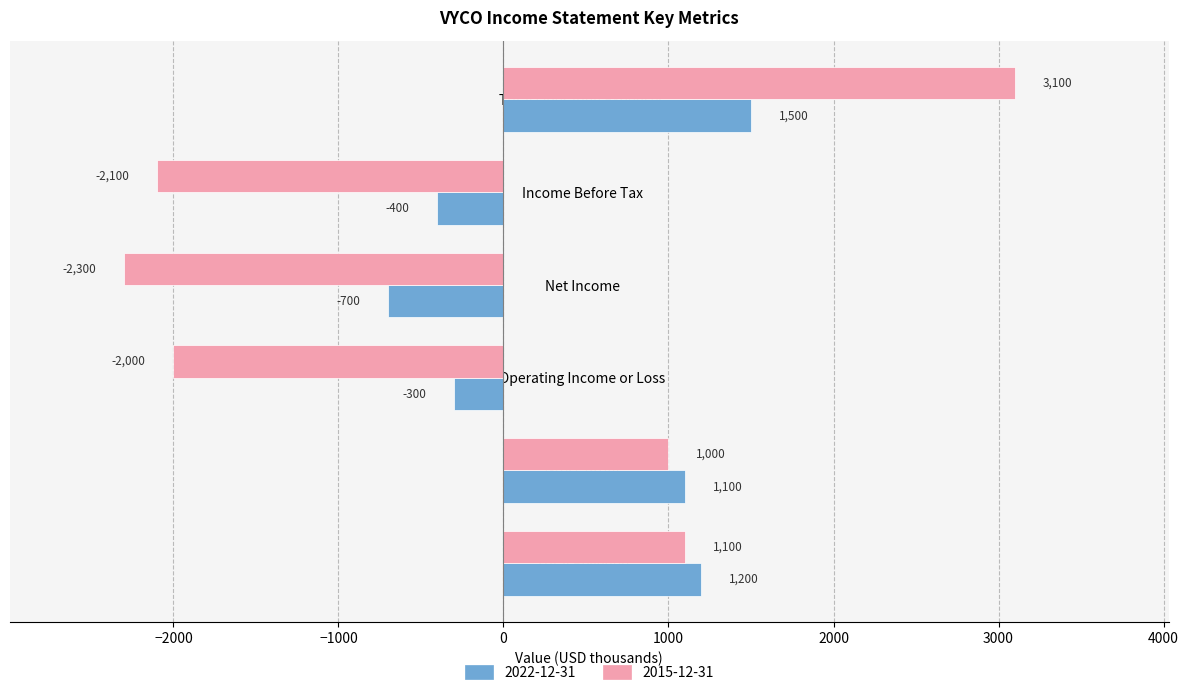

What value does the 2022-12-31 series have at Net Income, to the nearest 10?

-700